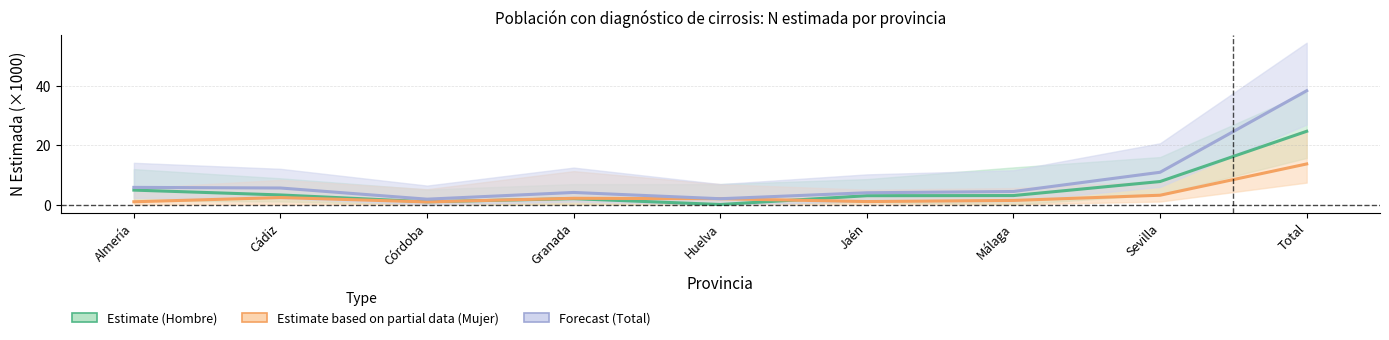

Between which two adjacent categories do Estimate based on partial data (Mujer) and Estimate (Hombre) first intersect?

Córdoba and Granada